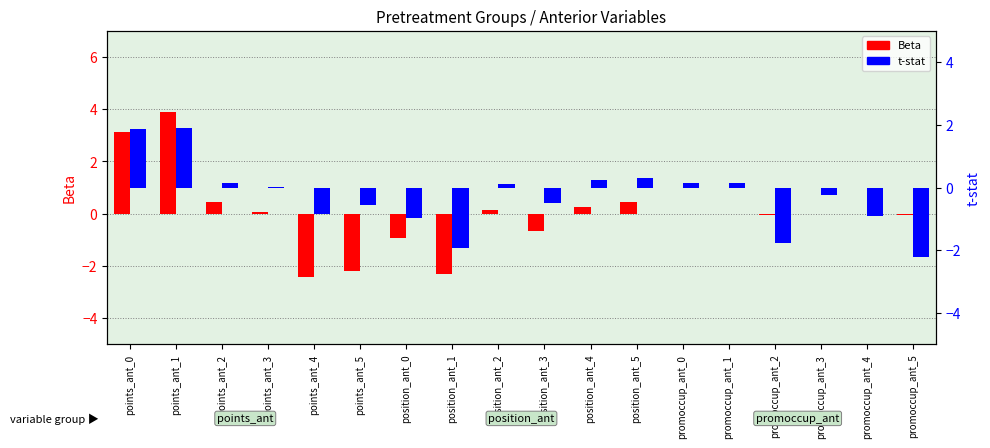

What position from the left is points_ant_2?

3